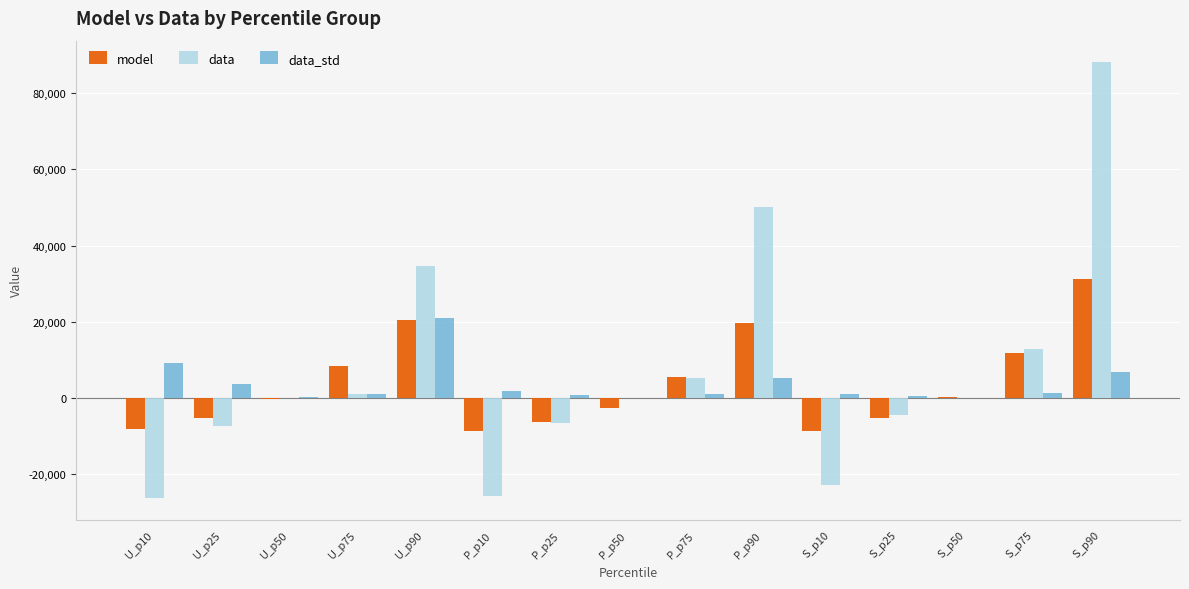

Is it true that model equals -13120.7 at S_p10?

False